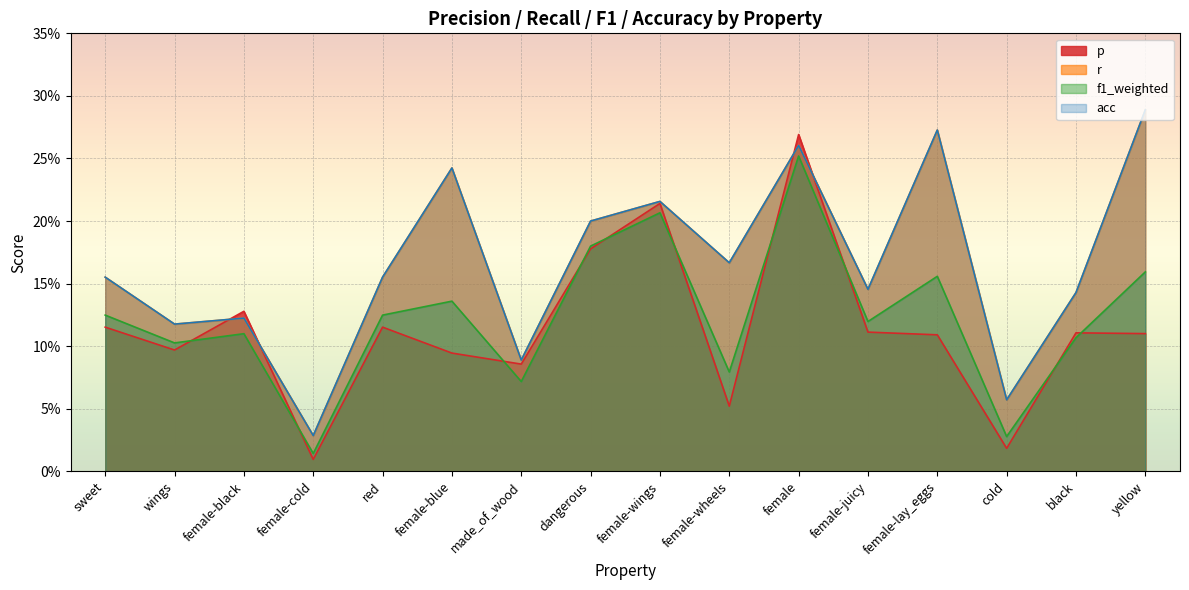

List the series in order of their peak value, highest first.

r, acc, p, f1_weighted